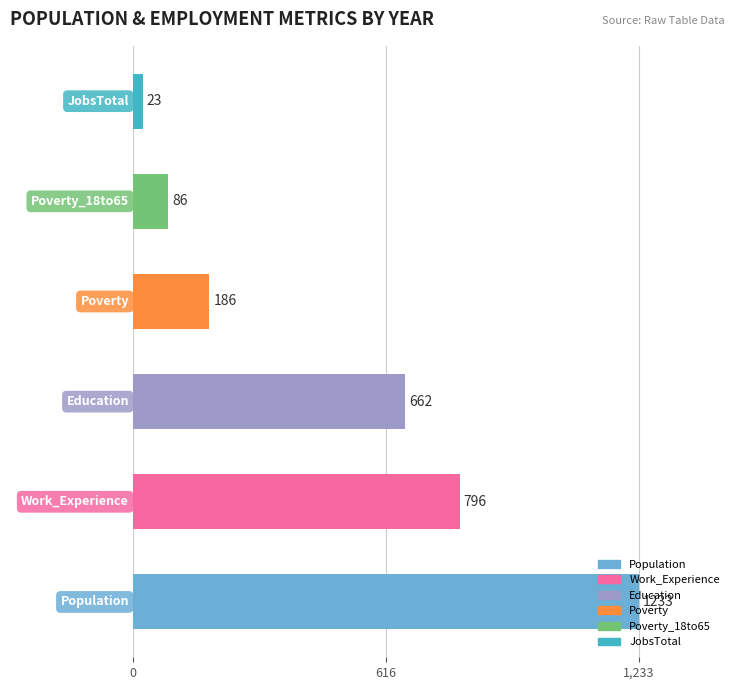

What is the average value?

498